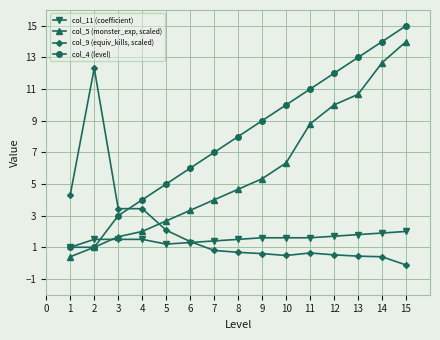

What is the difference between the second highest and minimum values in the col_4 (level) series?

13.0